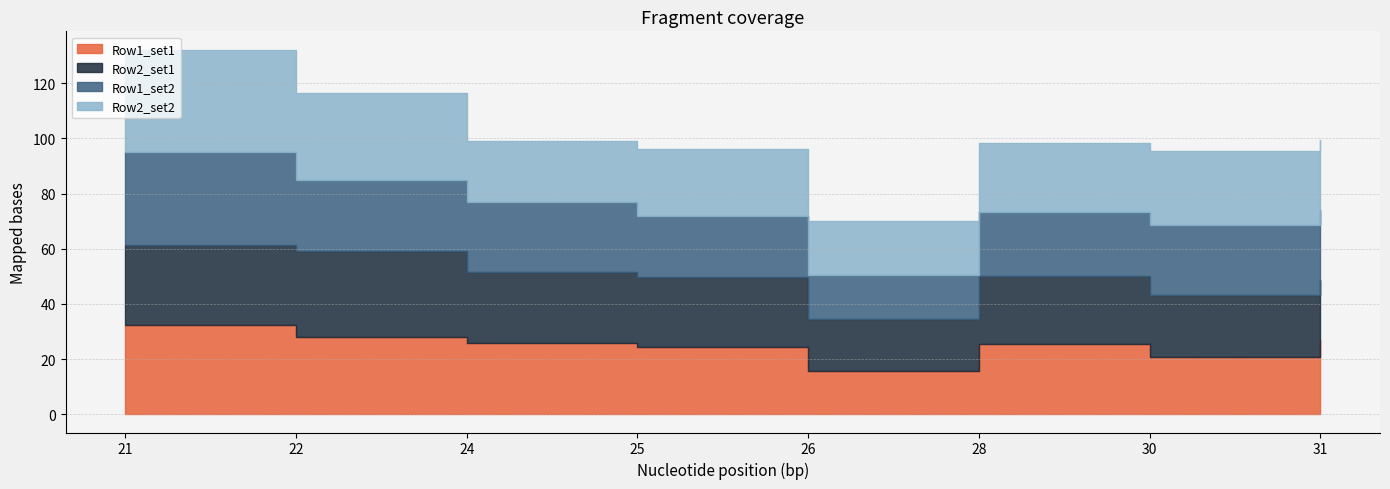

What are all the series names shown in the legend?

Row1_set1, Row2_set1, Row1_set2, Row2_set2